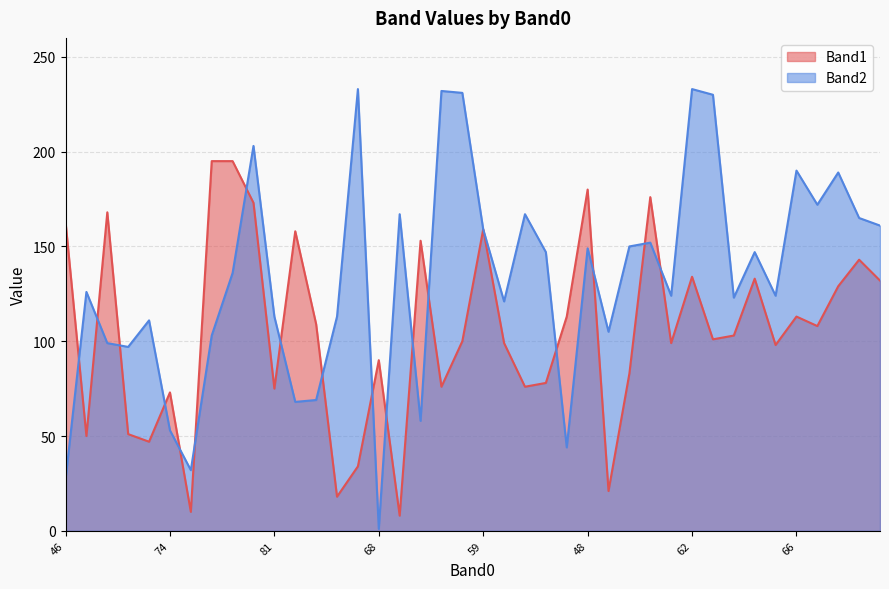

Which series has the largest total across all categories?

Band2